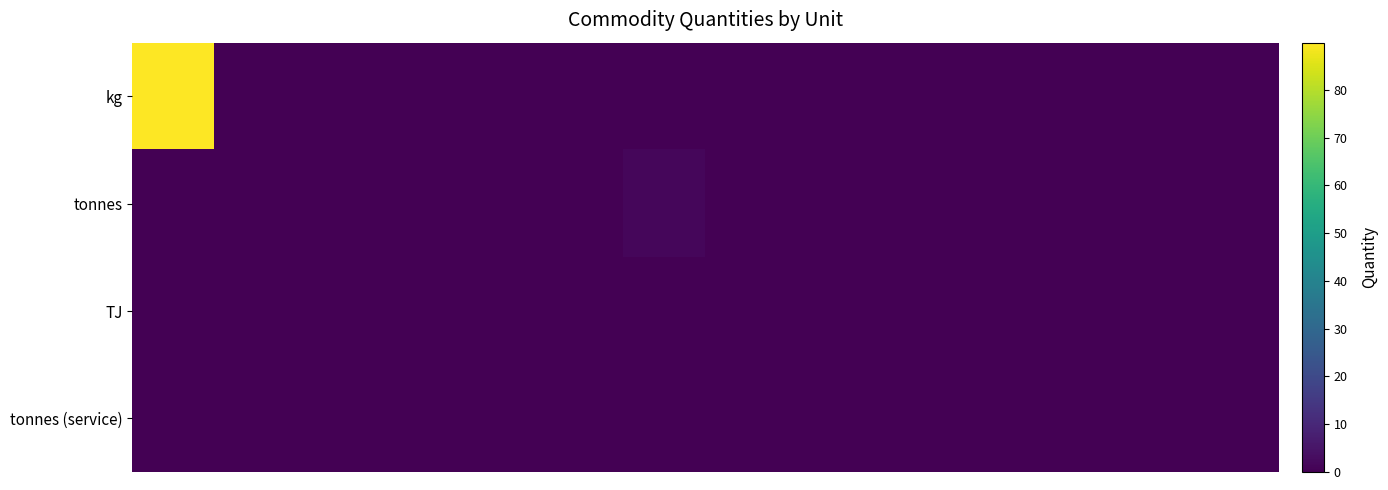

Reading right to left, extract all data points from this chart.

kg: 0.0	0.0	0.0	0.0	0.0	0.0	0.0	0.0	0.0	0.0	0.0	0.0	0.0	89.9
tonnes: 0.0	0.0	0.0	0.0	0.0	0.0	0.0	1.5	0.0	0.0	0.1	0.0	0.0	0.0
TJ: 0.0	0.0	0.0	0.0	0.0	0.0	0.0	0.0	0.0	0.0	0.0	0.0	0.0	0.0
tonnes (service): 0.0	0.0	0.0	0.0	0.0	0.0	0.0	0.0	0.0	0.0	0.0	0.0	0.0	0.0